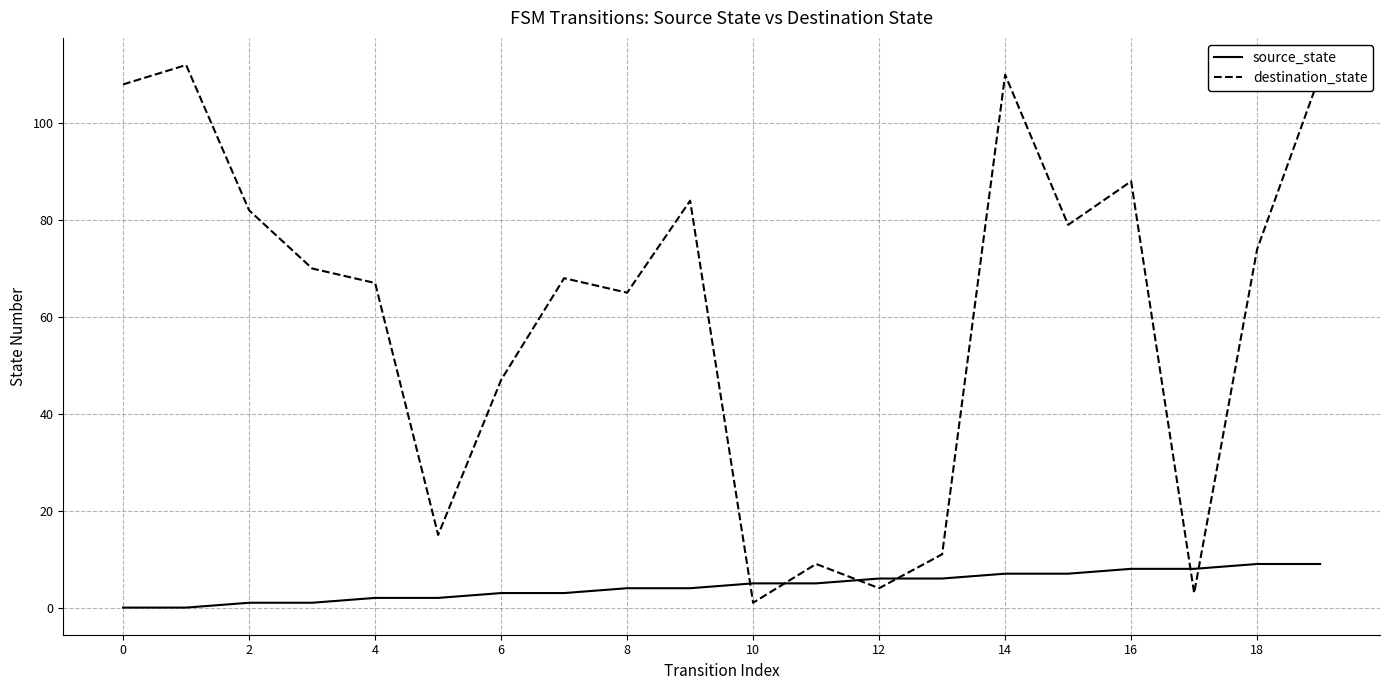

Rank the series by their average value, from highest to lowest.

destination_state, source_state